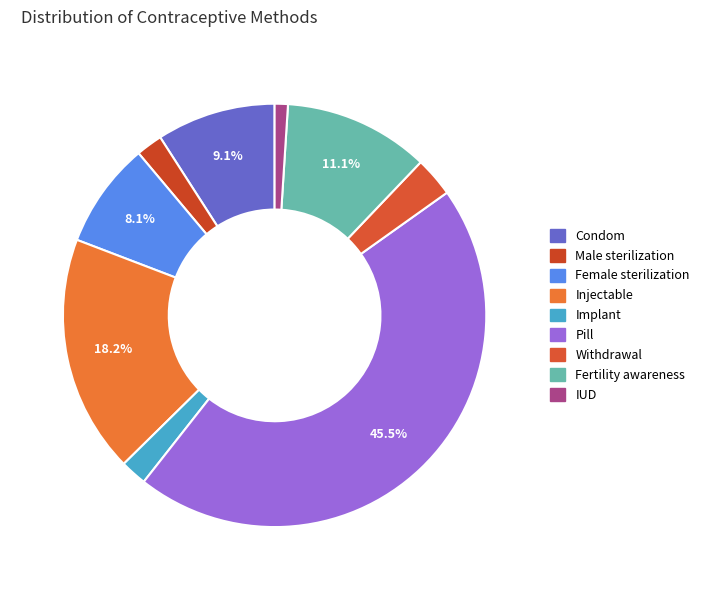

Count the number of slices in the pie.

9